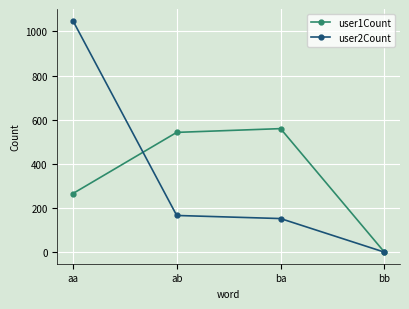

Is this an area chart (filled region under the line)?

No